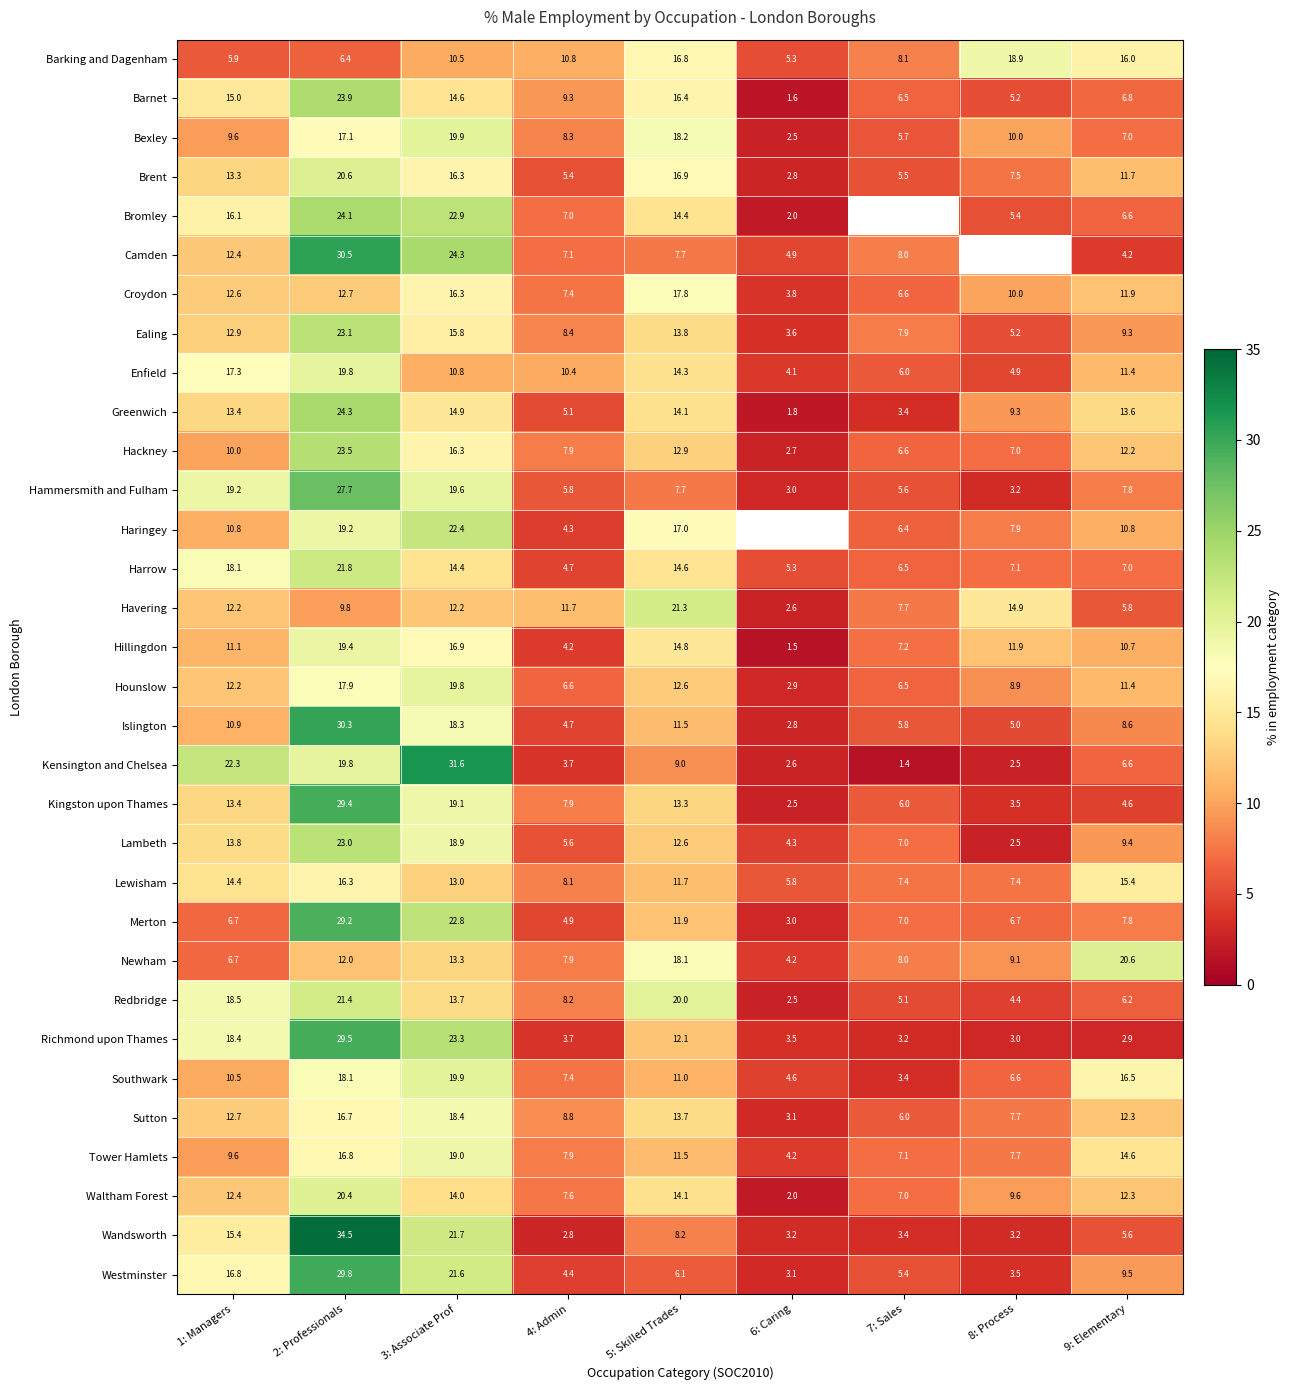

How many distinct data groups are displayed?

32